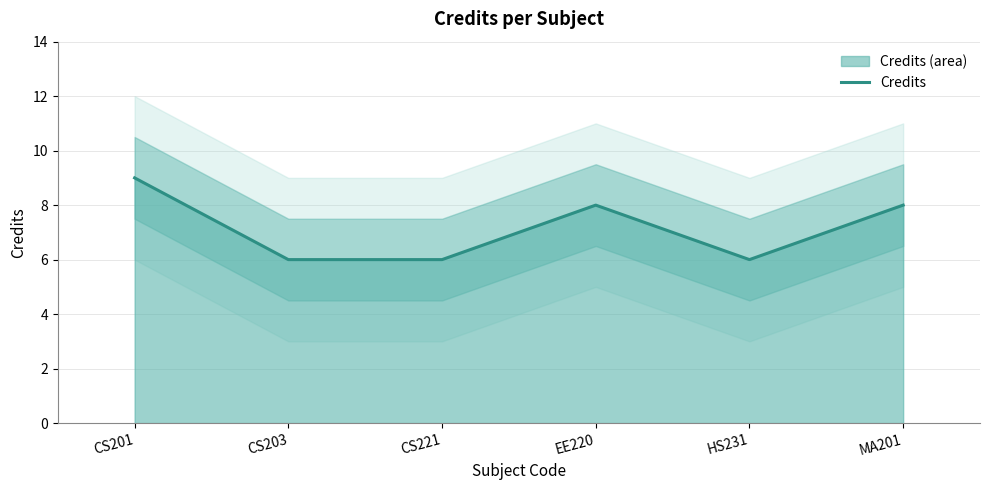

Where is the data nearest to the value 7?

CS203